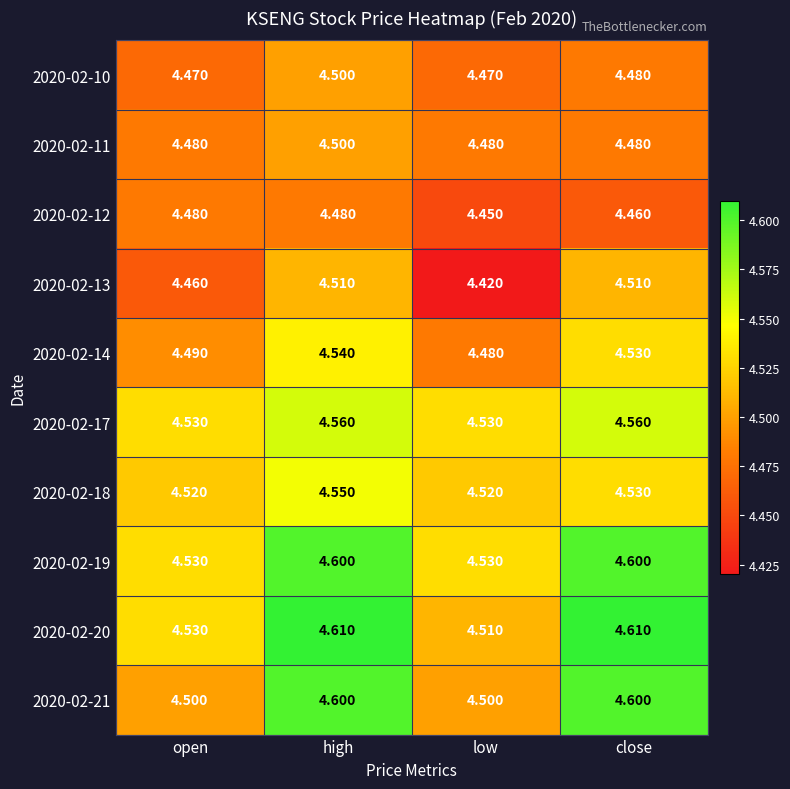

Is the value of 2020-02-12 at close greater than the value of 2020-02-11 at low?

No